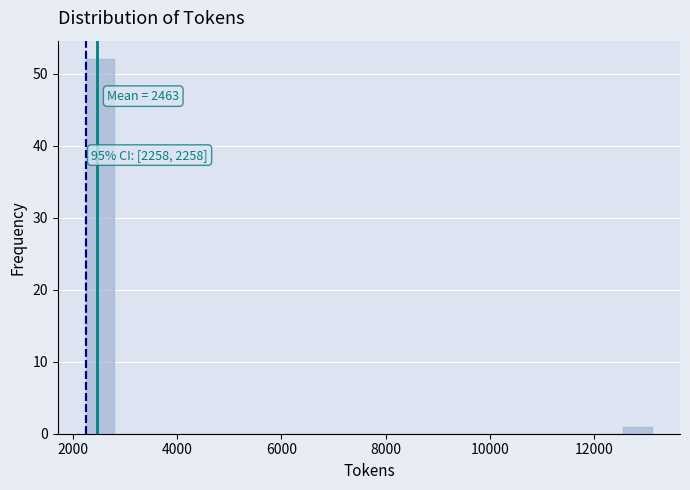

Around what value on the x-axis is the tallest bar? Give the approximate position of its centre, as read against the axis.

2600